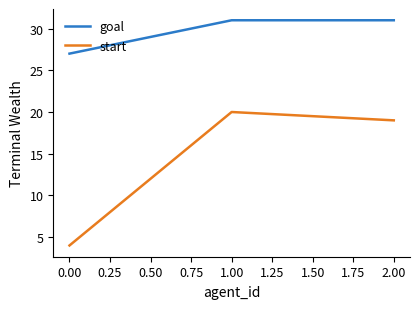

What is the total value across all series at 0.00?

31